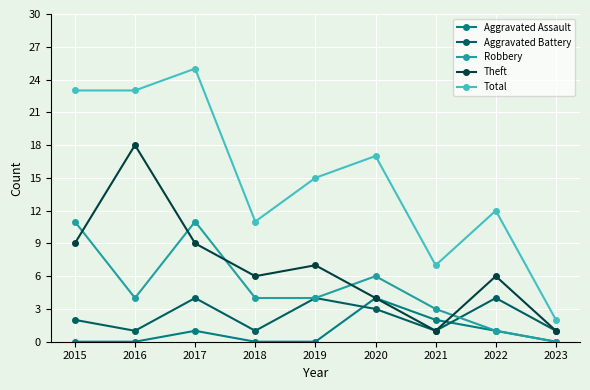

What is the value of the Total point at the 5th from the left?

15